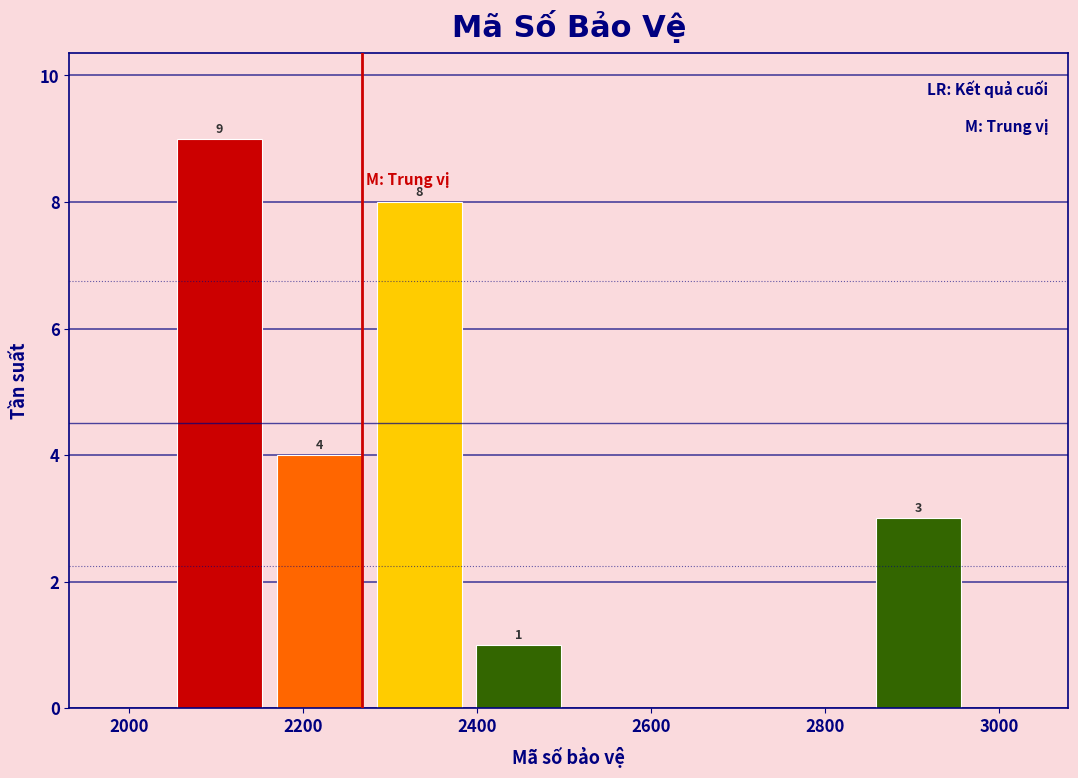

Over which range of the x-axis is the bar tallest?

2040 to 2160